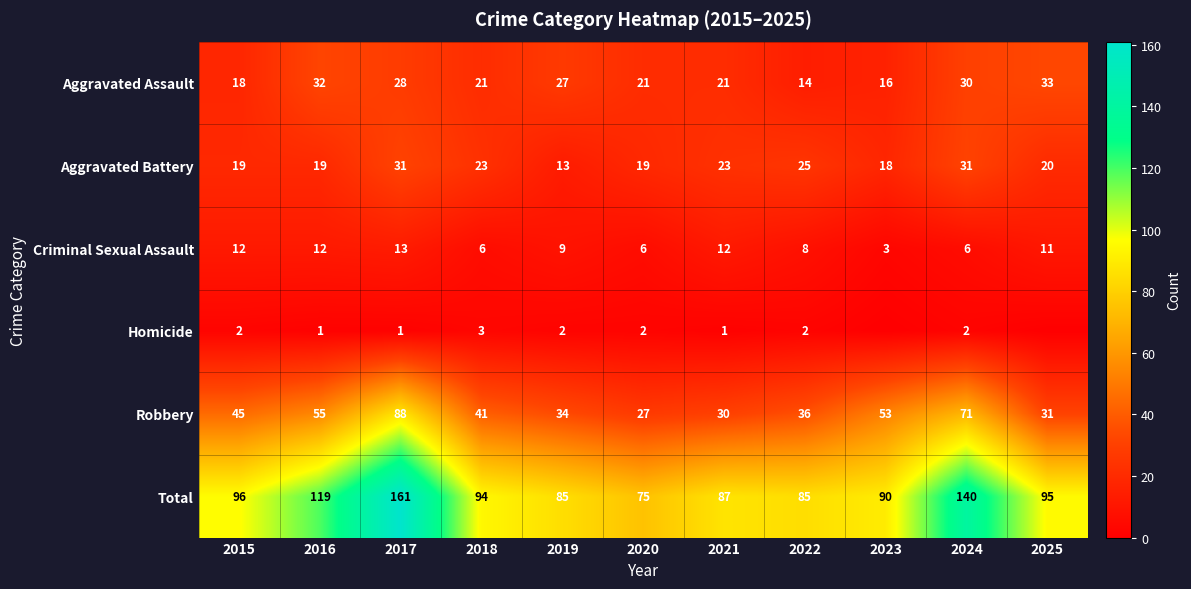

How many distinct data groups are displayed?

6